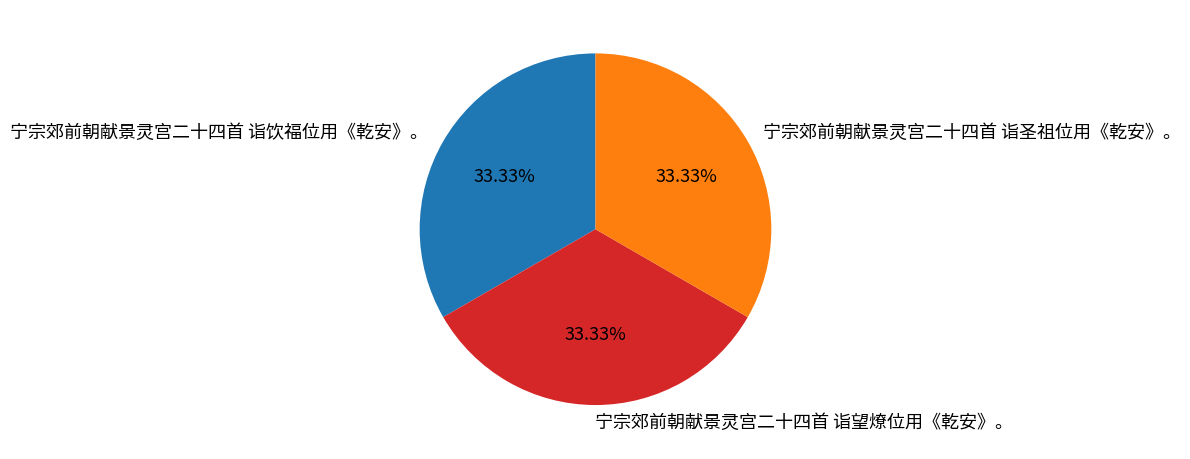

To the nearest percent, what is the combined percentage of 宁宗郊前朝献景灵宫二十四首 诣圣祖位用《乾安》。 and 宁宗郊前朝献景灵宫二十四首 诣望燎位用《乾安》。?

67%